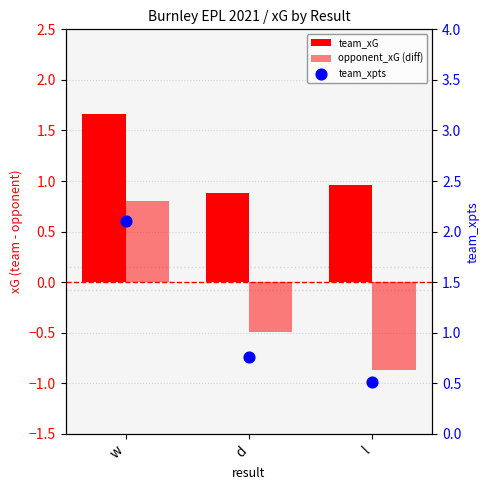

Which series has the widest spread of Y values?

opponent_xG (diff)